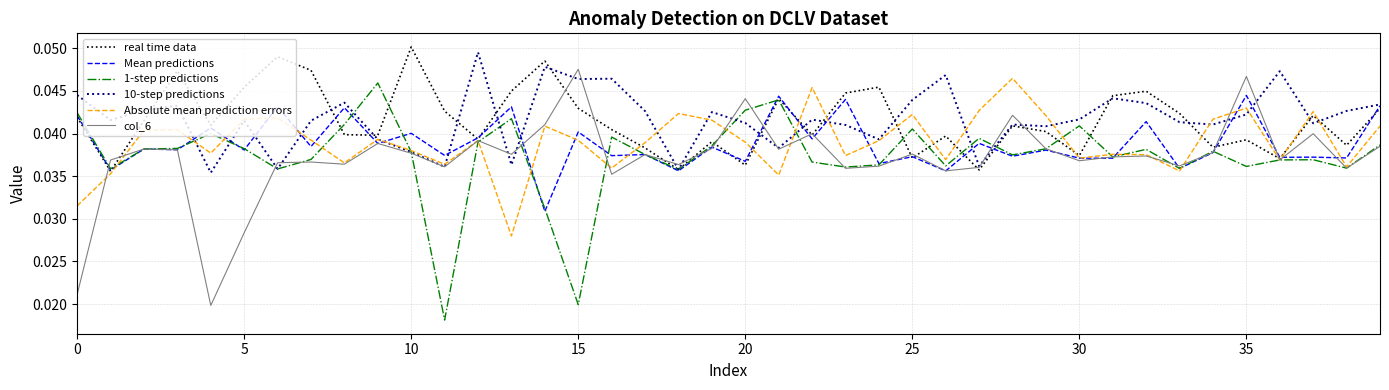

Reading left to right, transcribe all the data shown in this chart.

real time data: 0.0	0.0	0.0	0.0	0.0	0.0	0.0	0.0	0.0	0.0	0.1	0.0	0.0	0.0	0.0	0.0	0.0	0.0	0.0	0.0	0.0	0.0	0.0	0.0	0.0	0.0	0.0	0.0	0.0	0.0	0.0	0.0	0.0	0.0	0.0	0.0	0.0	0.0	0.0	0.0
Mean predictions: 0.0	0.0	0.0	0.0	0.0	0.0	0.0	0.0	0.0	0.0	0.0	0.0	0.0	0.0	0.0	0.0	0.0	0.0	0.0	0.0	0.0	0.0	0.0	0.0	0.0	0.0	0.0	0.0	0.0	0.0	0.0	0.0	0.0	0.0	0.0	0.0	0.0	0.0	0.0	0.0
1-step predictions: 0.0	0.0	0.0	0.0	0.0	0.0	0.0	0.0	0.0	0.0	0.0	0.0	0.0	0.0	0.0	0.0	0.0	0.0	0.0	0.0	0.0	0.0	0.0	0.0	0.0	0.0	0.0	0.0	0.0	0.0	0.0	0.0	0.0	0.0	0.0	0.0	0.0	0.0	0.0	0.0
10-step predictions: 0.0	0.0	0.0	0.0	0.0	0.0	0.0	0.0	0.0	0.0	0.0	0.0	0.0	0.0	0.0	0.0	0.0	0.0	0.0	0.0	0.0	0.0	0.0	0.0	0.0	0.0	0.0	0.0	0.0	0.0	0.0	0.0	0.0	0.0	0.0	0.0	0.0	0.0	0.0	0.0
Absolute mean prediction errors: 0.0	0.0	0.0	0.0	0.0	0.0	0.0	0.0	0.0	0.0	0.0	0.0	0.0	0.0	0.0	0.0	0.0	0.0	0.0	0.0	0.0	0.0	0.0	0.0	0.0	0.0	0.0	0.0	0.0	0.0	0.0	0.0	0.0	0.0	0.0	0.0	0.0	0.0	0.0	0.0
col_6: 0.0	0.0	0.0	0.0	0.0	0.0	0.0	0.0	0.0	0.0	0.0	0.0	0.0	0.0	0.0	0.0	0.0	0.0	0.0	0.0	0.0	0.0	0.0	0.0	0.0	0.0	0.0	0.0	0.0	0.0	0.0	0.0	0.0	0.0	0.0	0.0	0.0	0.0	0.0	0.0